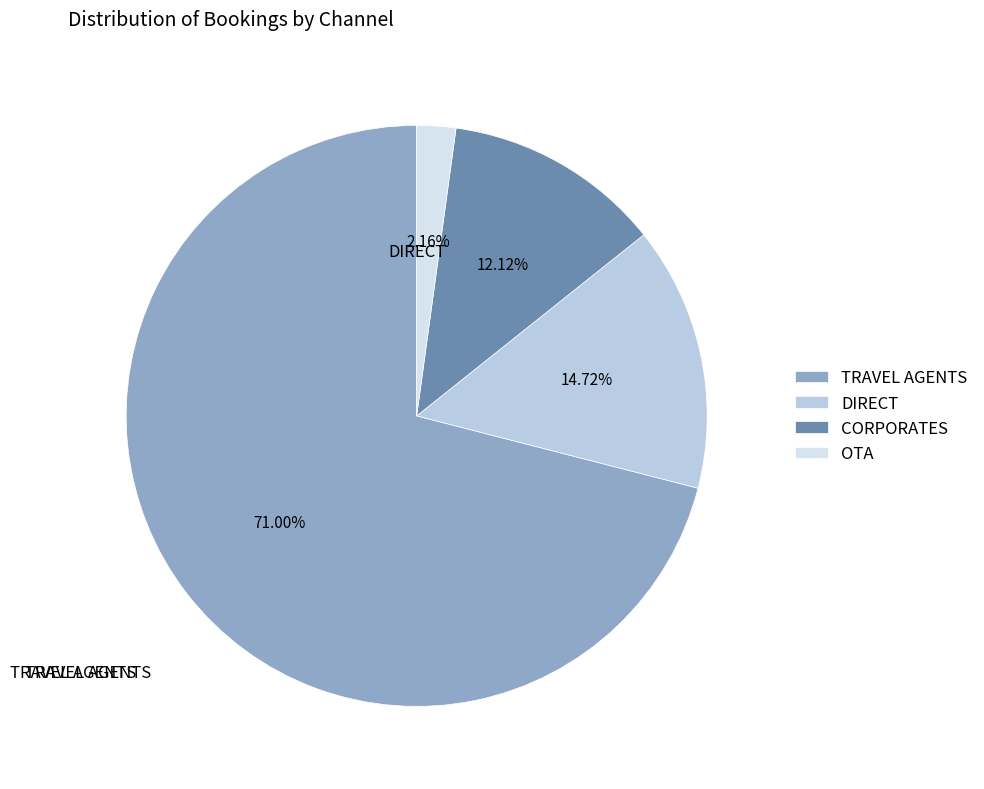

To the nearest percent, what is the difference between the largest and smallest slice percentages?

69%